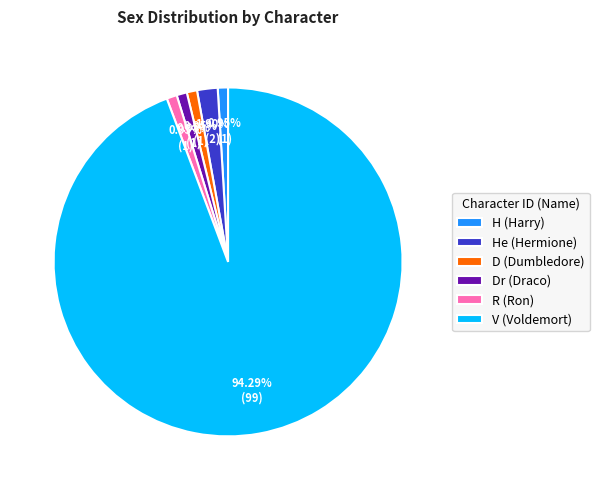

Which slice represents more than half of the pie?

V (Voldemort)